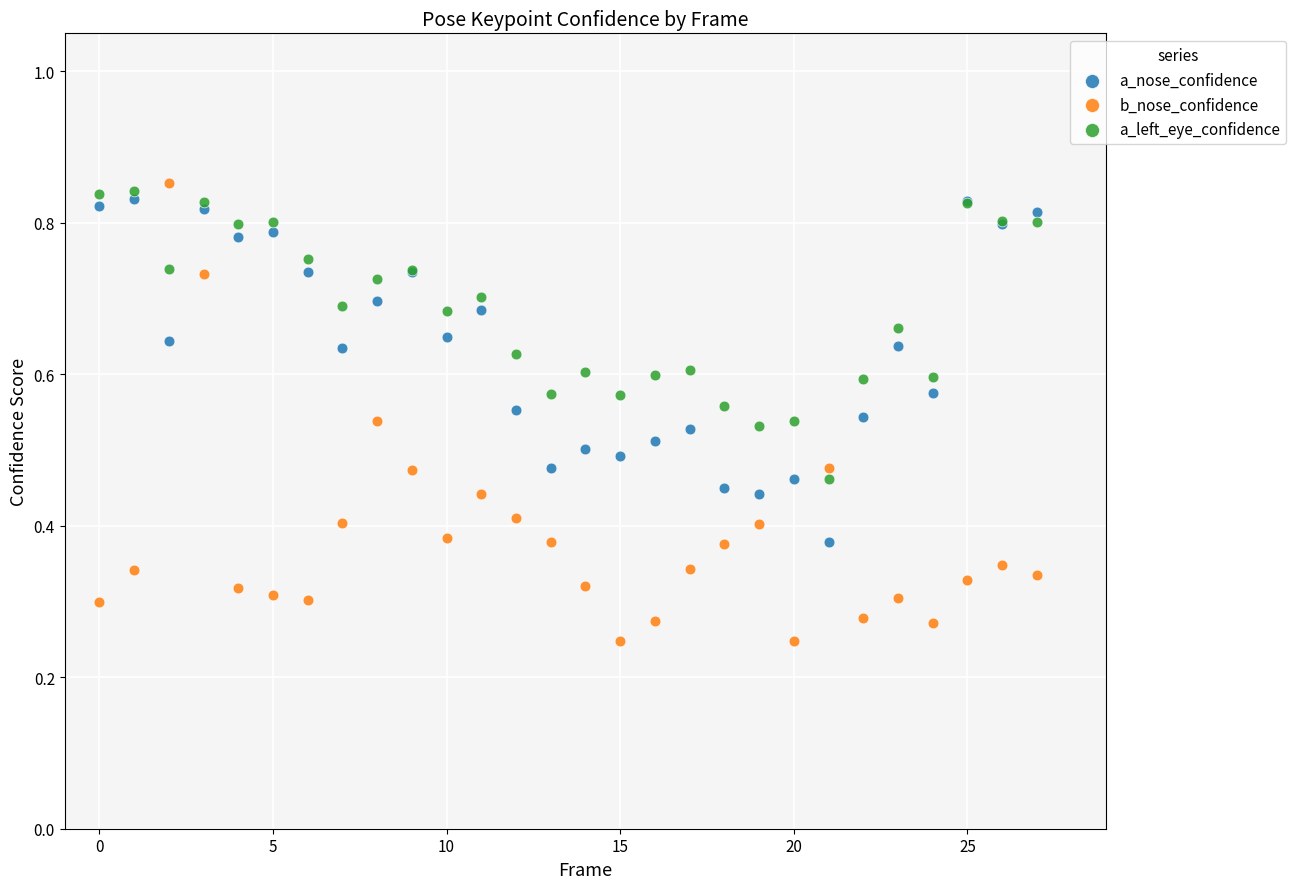

What are all the series names shown in the legend?

a_nose_confidence, b_nose_confidence, a_left_eye_confidence